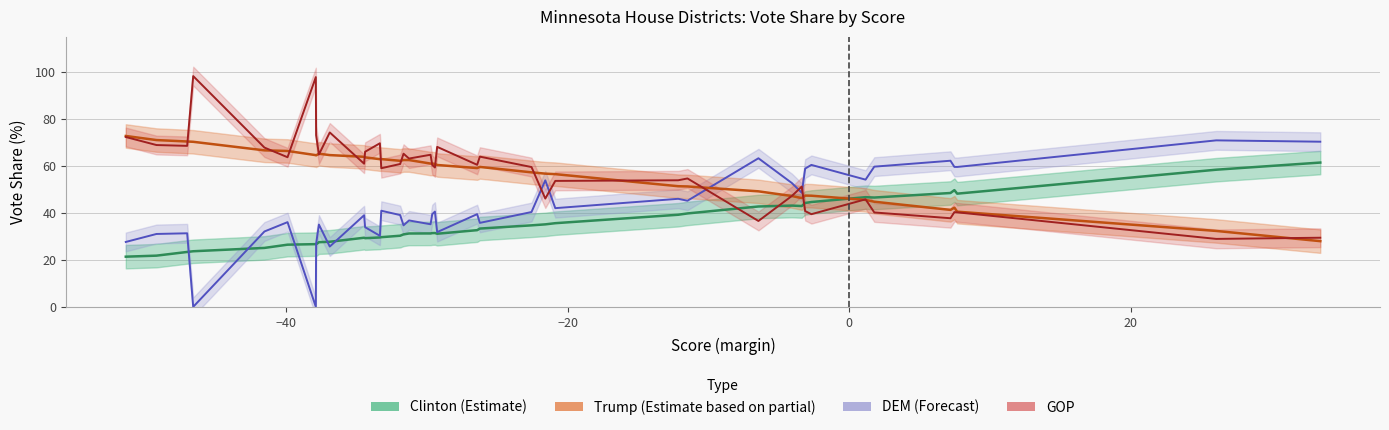

Which series has the widest spread of values?

dem line